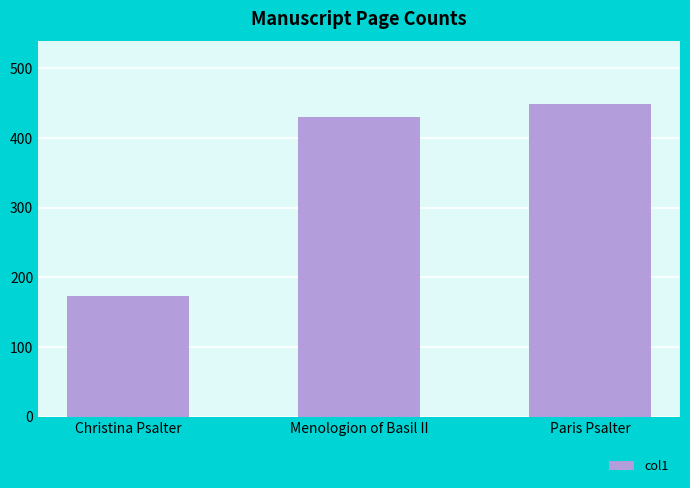

Where is the data nearest to the value 311?

Menologion of Basil II